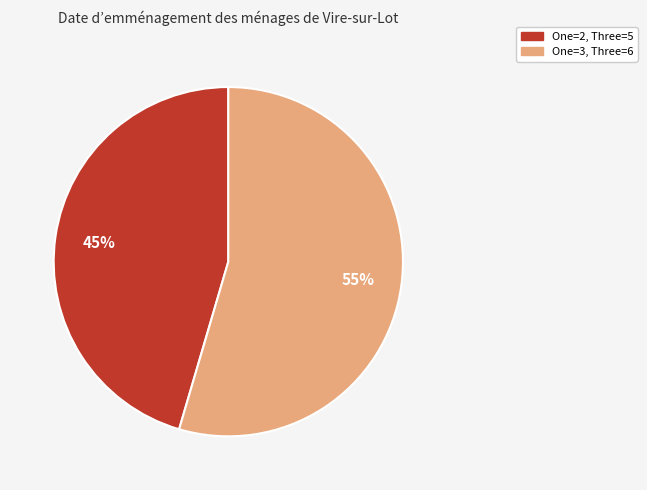

Does any single category account for the majority?

Yes